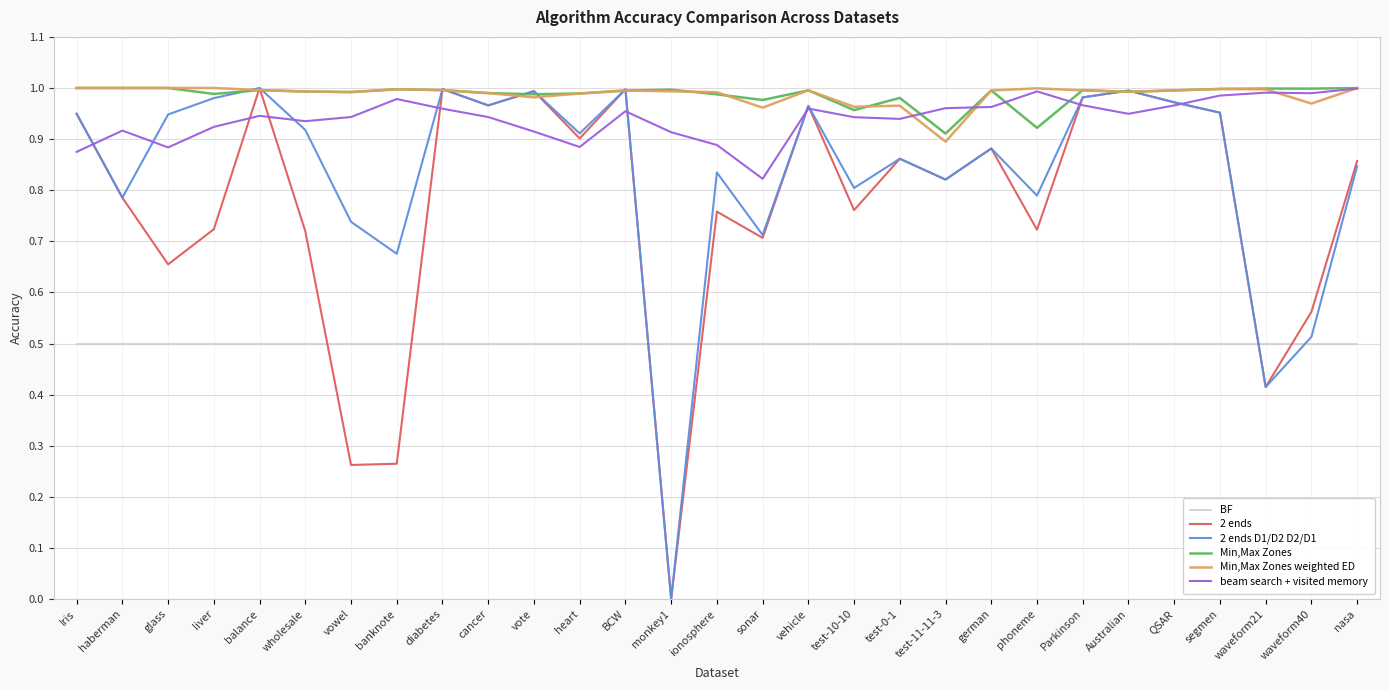

How many interior local valleys does the 2 ends D1/D2 D2/D1 series have?

10